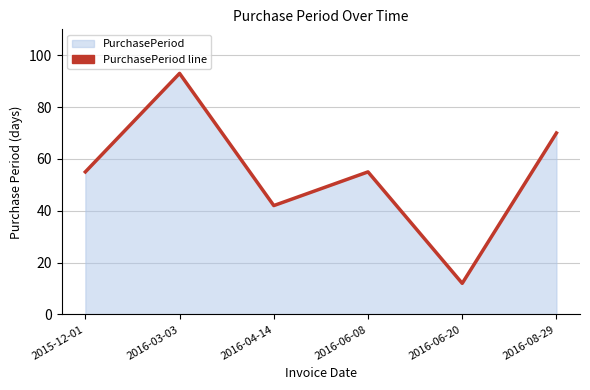

What is the change in value from 2016-06-08 to 2016-06-20?

-43